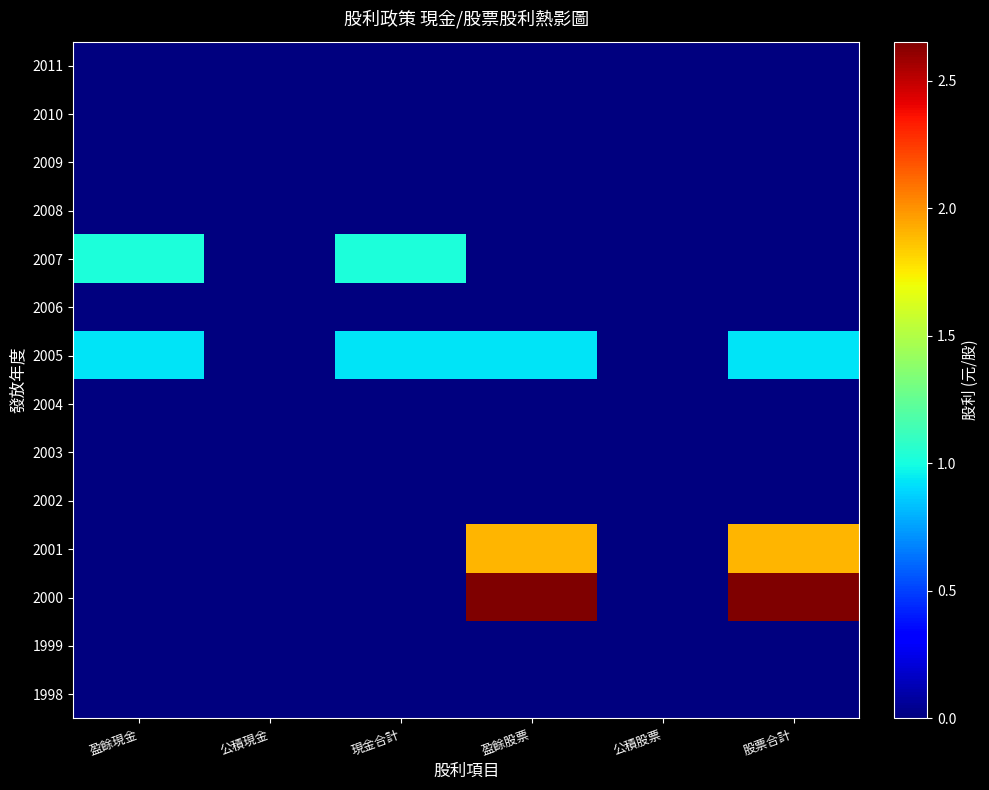

Reading left to right, what are all the values shown in this chart?

2011: 盈餘現金=0.0	公積現金=0.0	現金合計=0.0	盈餘股票=0.0	公積股票=0.0	股票合計=0.0
2010: 盈餘現金=0.0	公積現金=0.0	現金合計=0.0	盈餘股票=0.0	公積股票=0.0	股票合計=0.0
2009: 盈餘現金=0.0	公積現金=0.0	現金合計=0.0	盈餘股票=0.0	公積股票=0.0	股票合計=0.0
2008: 盈餘現金=0.0	公積現金=0.0	現金合計=0.0	盈餘股票=0.0	公積股票=0.0	股票合計=0.0
2007: 盈餘現金=1.0	公積現金=0.0	現金合計=1.0	盈餘股票=0.0	公積股票=0.0	股票合計=0.0
2006: 盈餘現金=0.0	公積現金=0.0	現金合計=0.0	盈餘股票=0.0	公積股票=0.0	股票合計=0.0
2005: 盈餘現金=0.9	公積現金=0.0	現金合計=0.9	盈餘股票=0.9	公積股票=0.0	股票合計=0.9
2004: 盈餘現金=0.0	公積現金=0.0	現金合計=0.0	盈餘股票=0.0	公積股票=0.0	股票合計=0.0
2003: 盈餘現金=0.0	公積現金=0.0	現金合計=0.0	盈餘股票=0.0	公積股票=0.0	股票合計=0.0
2002: 盈餘現金=0.0	公積現金=0.0	現金合計=0.0	盈餘股票=0.0	公積股票=0.0	股票合計=0.0
2001: 盈餘現金=0.0	公積現金=0.0	現金合計=0.0	盈餘股票=1.9	公積股票=0.0	股票合計=1.9
2000: 盈餘現金=0.0	公積現金=0.0	現金合計=0.0	盈餘股票=2.7	公積股票=0.0	股票合計=2.7
1999: 盈餘現金=0.0	公積現金=0.0	現金合計=0.0	盈餘股票=0.0	公積股票=0.0	股票合計=0.0
1998: 盈餘現金=0.0	公積現金=0.0	現金合計=0.0	盈餘股票=0.0	公積股票=0.0	股票合計=0.0